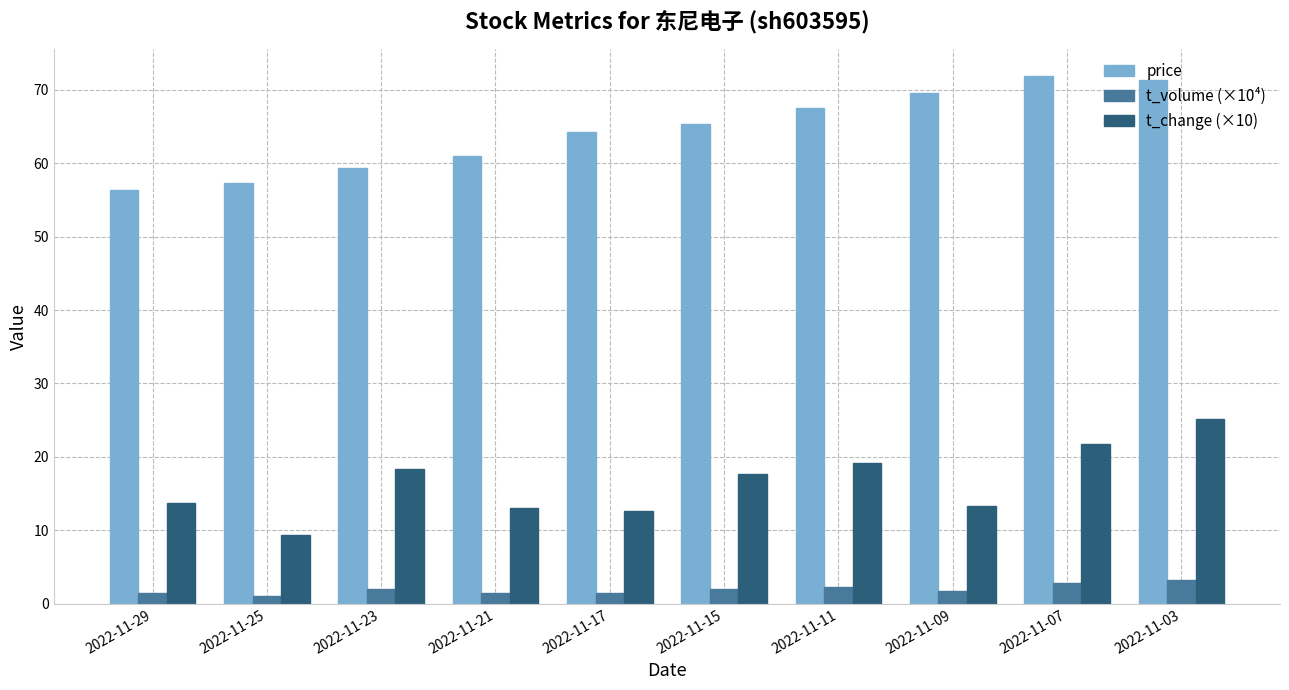

Is it true that price equals 59.3 at 2022-11-23?

True